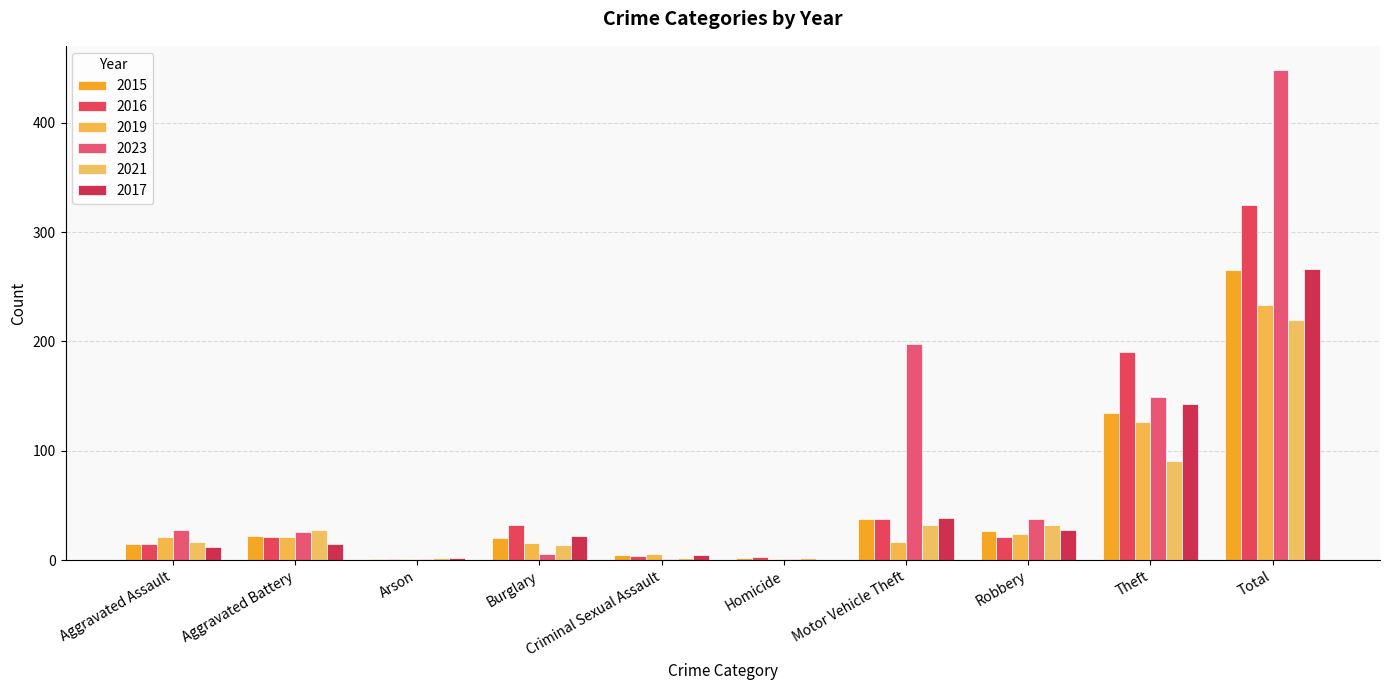

Rank the series at Total from lowest to highest value.

2021, 2019, 2015, 2017, 2016, 2023